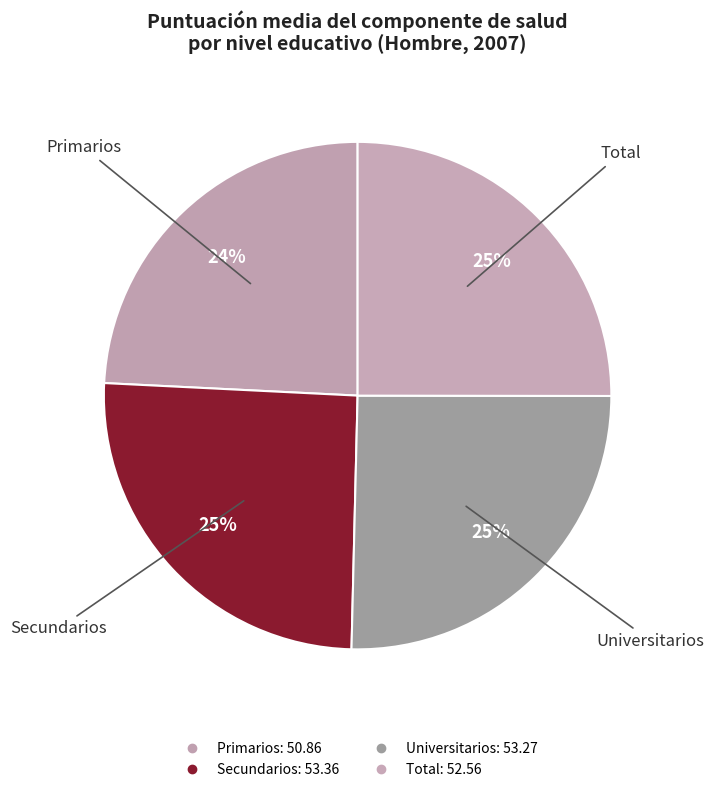

Which slice is the smallest?

Primarios